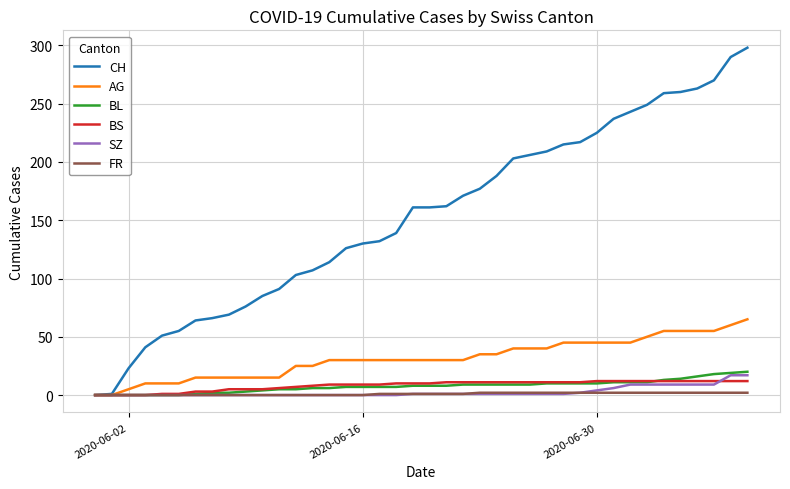

What is the greatest value displayed?

298